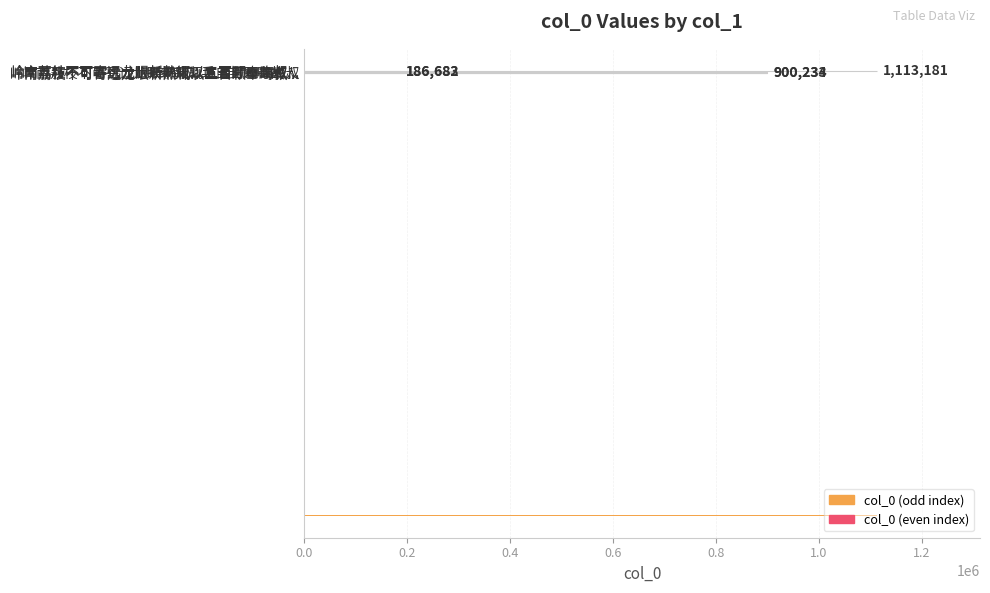

What is the value of the 4th bar from the left?

186683